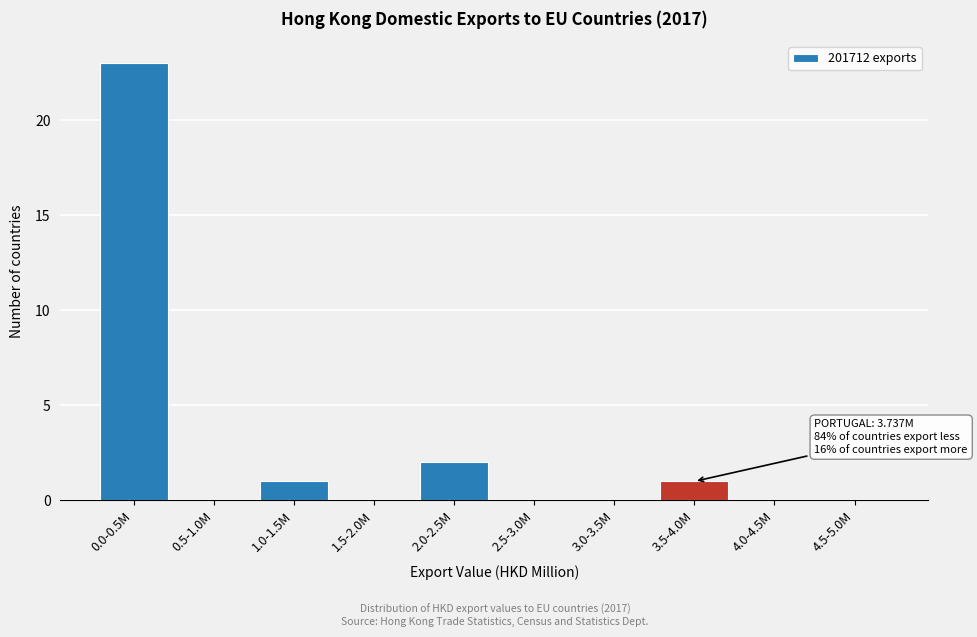

Reading left to right, list all the values displayed in this chart.

0.0-0.5M=23	0.5-1.0M=0	1.0-1.5M=1	1.5-2.0M=0	2.0-2.5M=2	2.5-3.0M=0	3.0-3.5M=0	3.5-4.0M=1	4.0-4.5M=0	4.5-5.0M=0